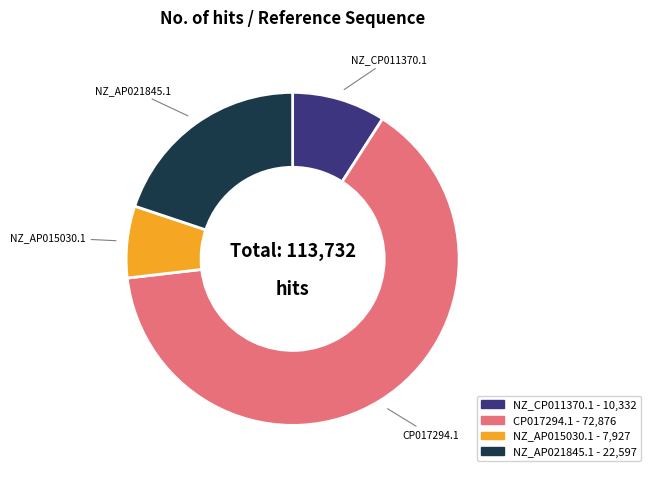

What is the largest slice in the pie chart?

CP017294.1